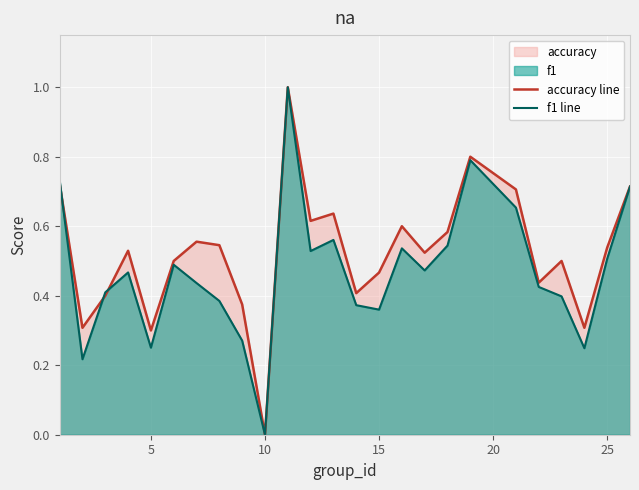

In accuracy line, how many points are higher than both neighbors (excluding endpoints)?

7